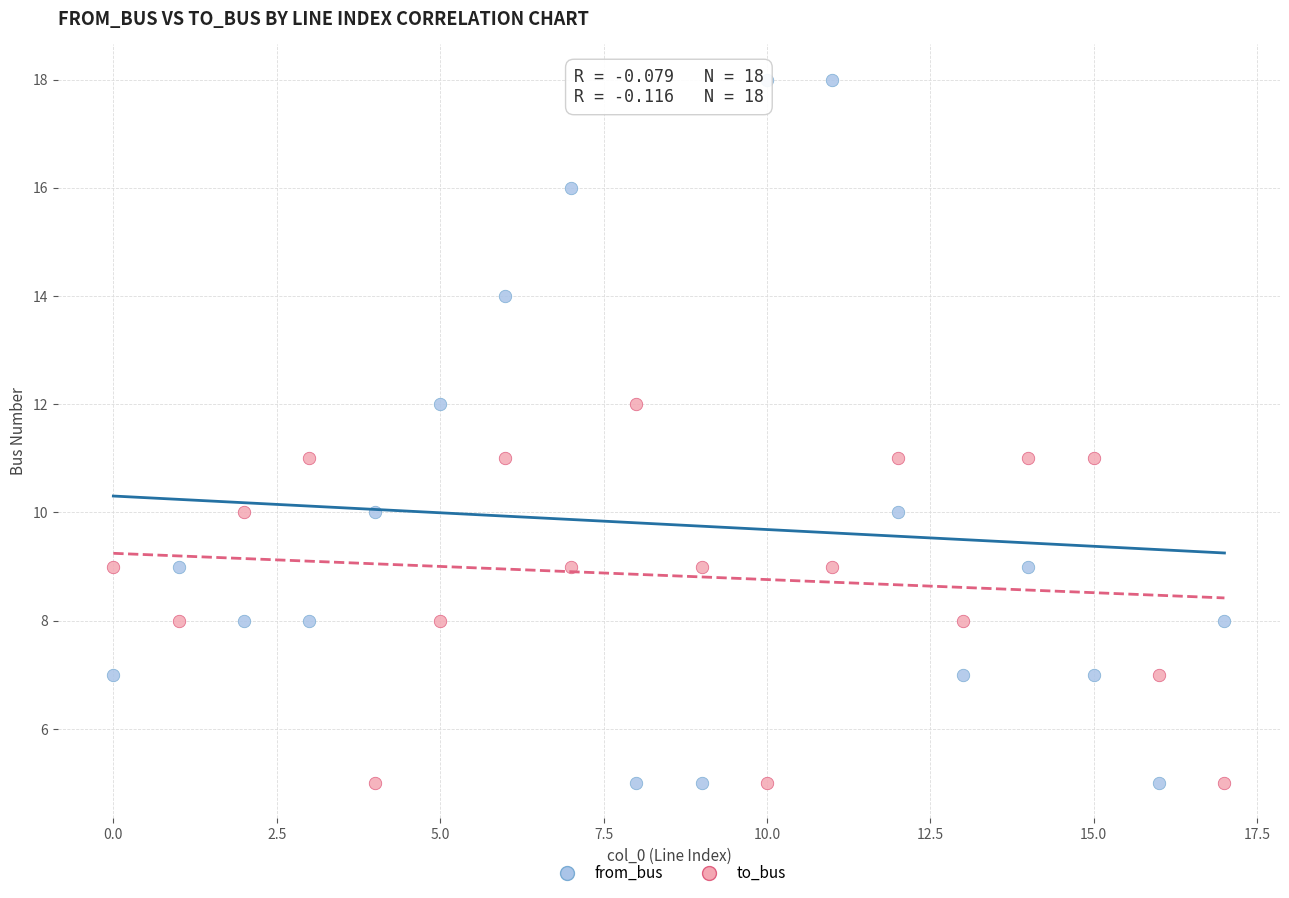

Which series reaches the maximum Y coordinate?

from_bus